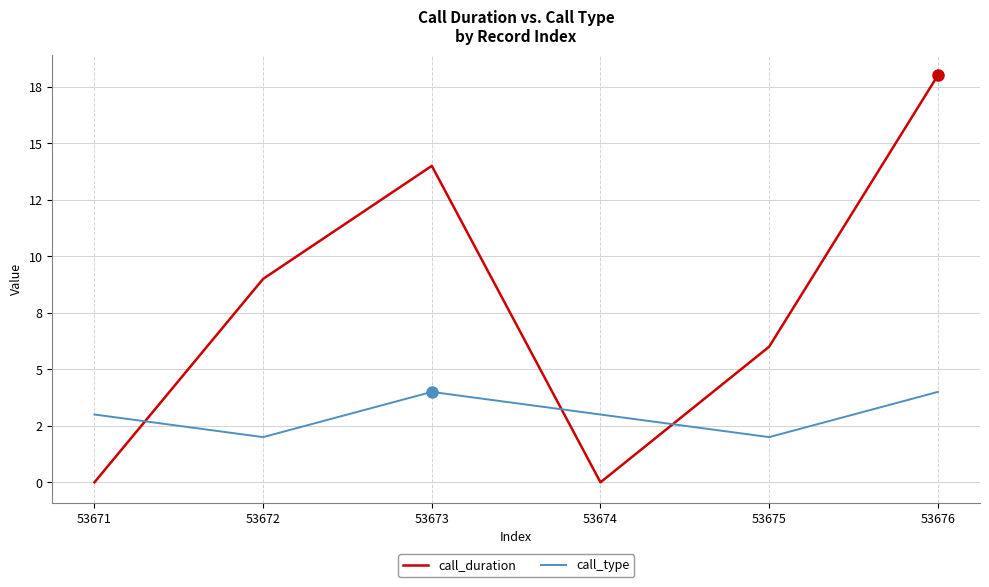

Does the chart display data point markers on the line(s)?

No